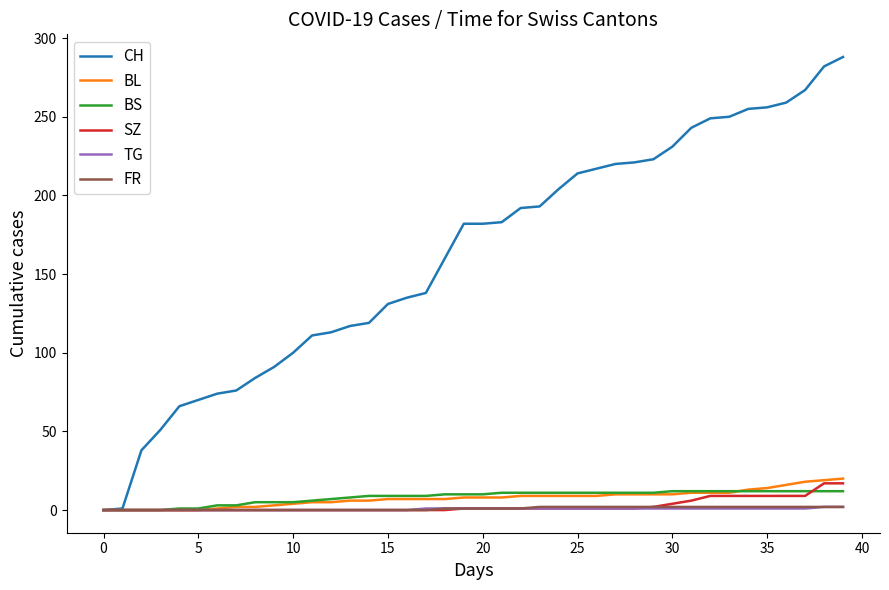

Which series has the largest total across all categories?

CH